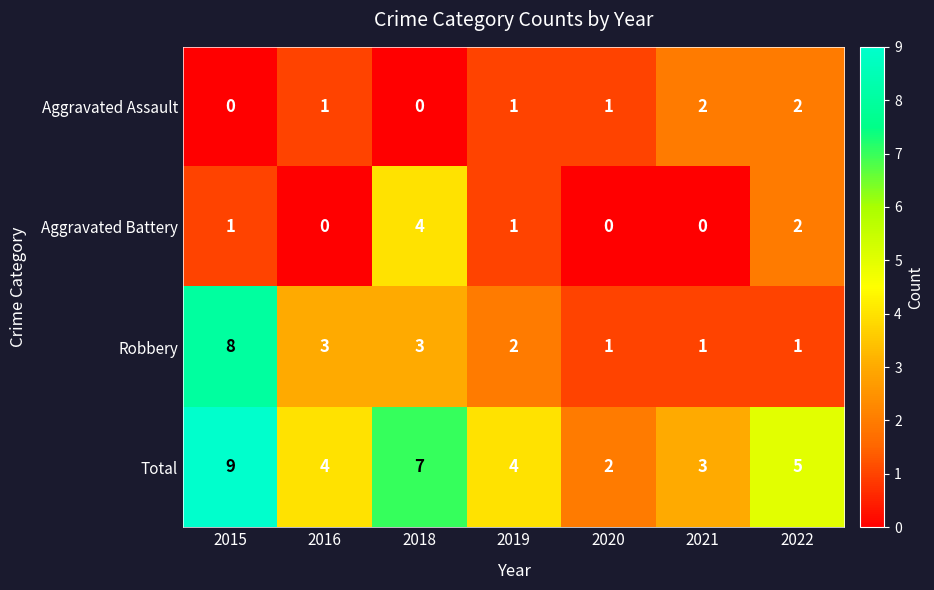

What is the difference between the highest and lowest values at 2016?

4